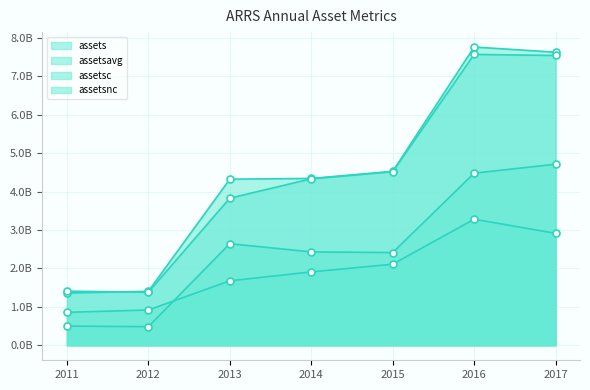

What are all the series names shown in the legend?

assets, assetsavg, assetsc, assetsnc